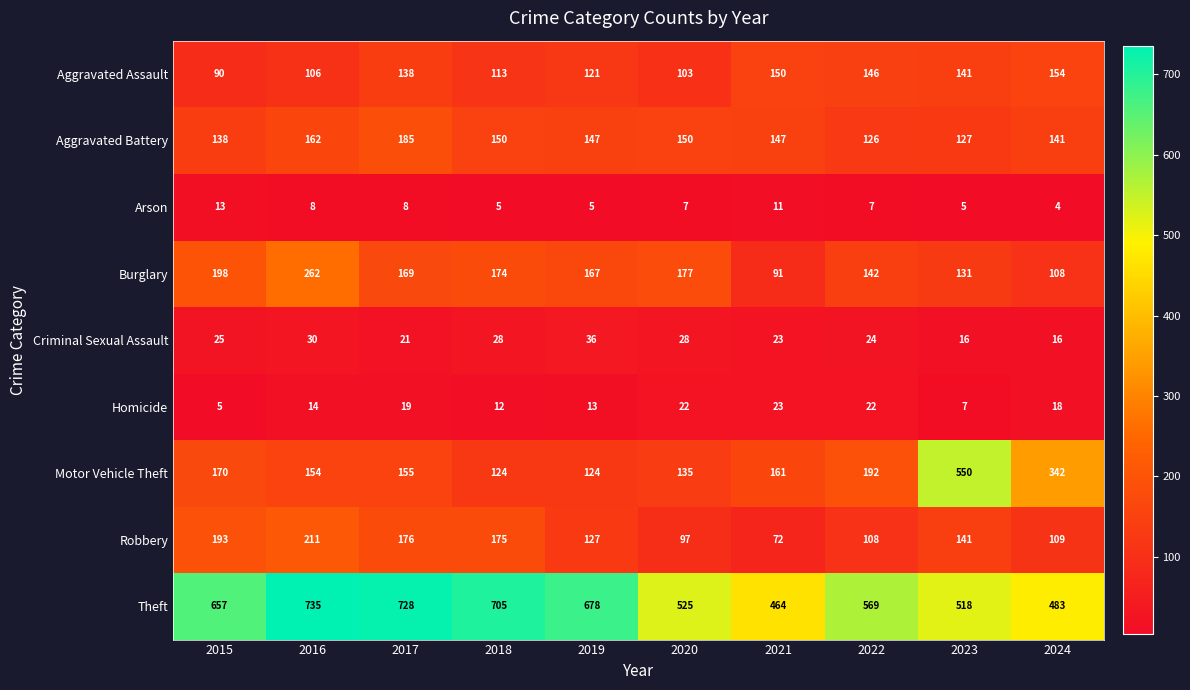

At how many categories does at least one series exceed 640?

5